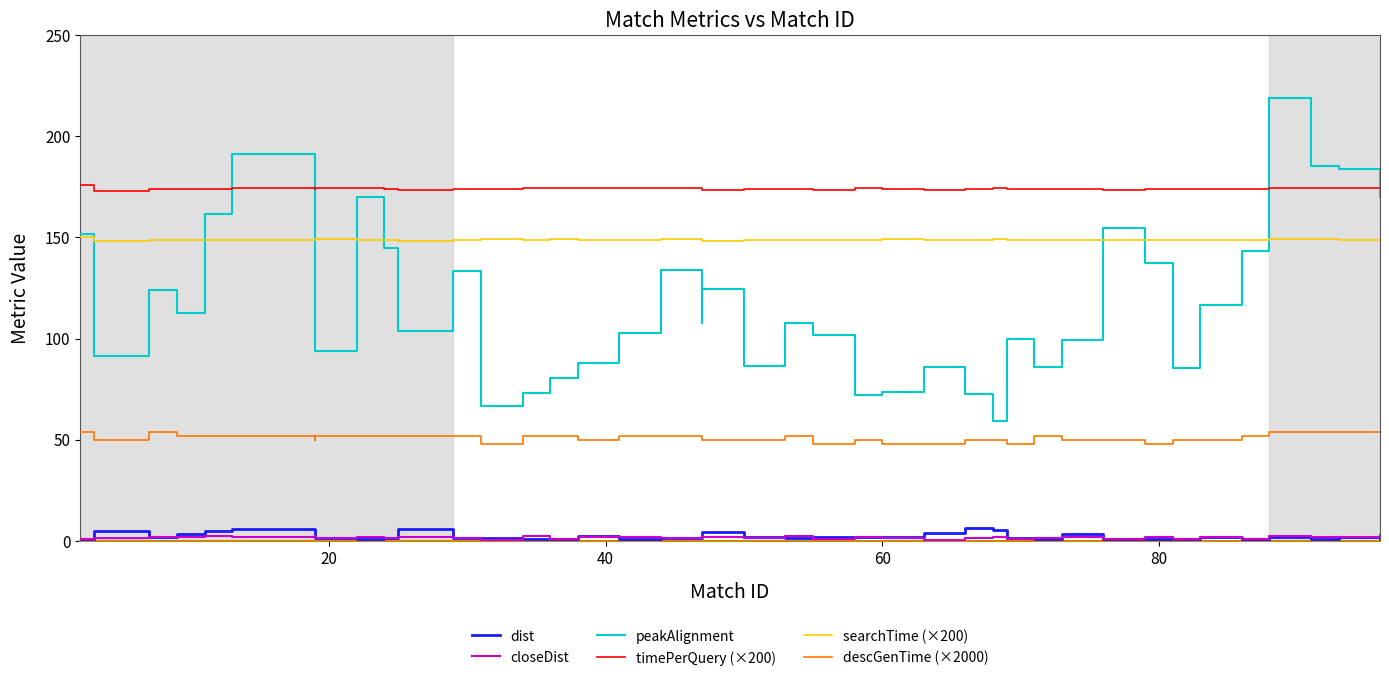

How many values in the dist series exceed 1?

29